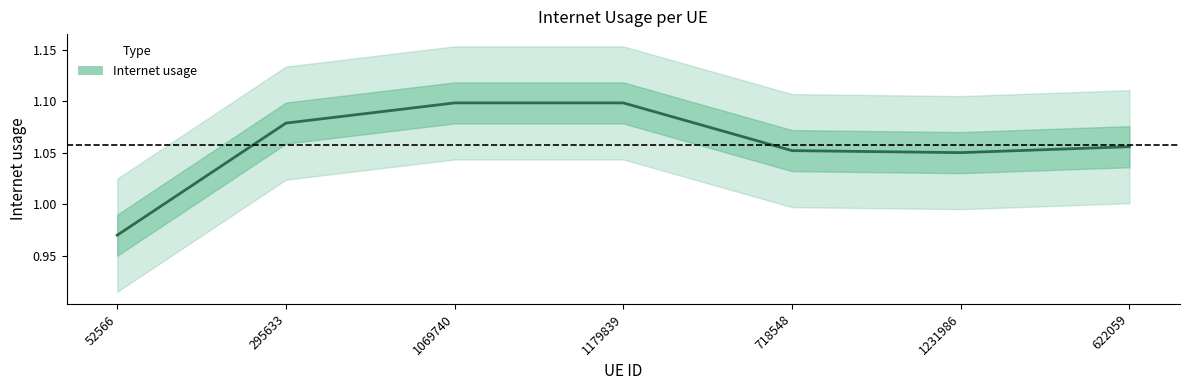

At which category does the data reach its first local valley?

1231986